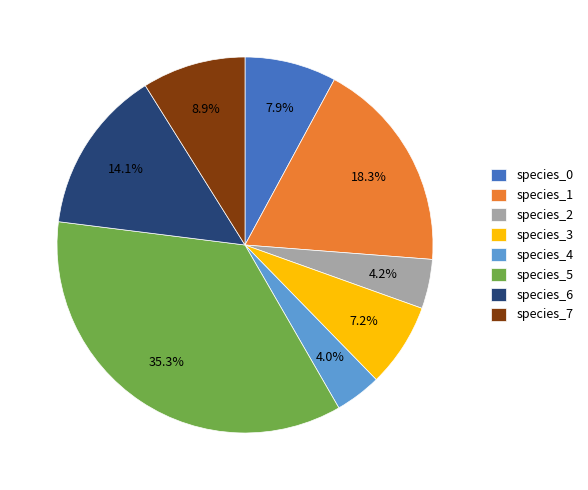

What is the total percentage of species_2 and species_5?

39.5%